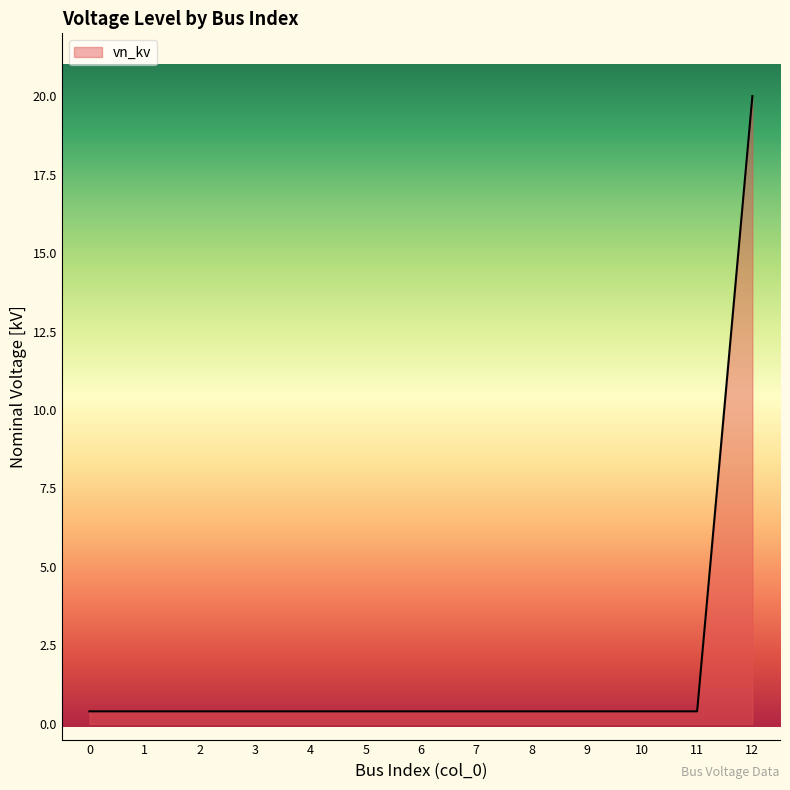

What is the difference between the maximum and minimum values?

19.6